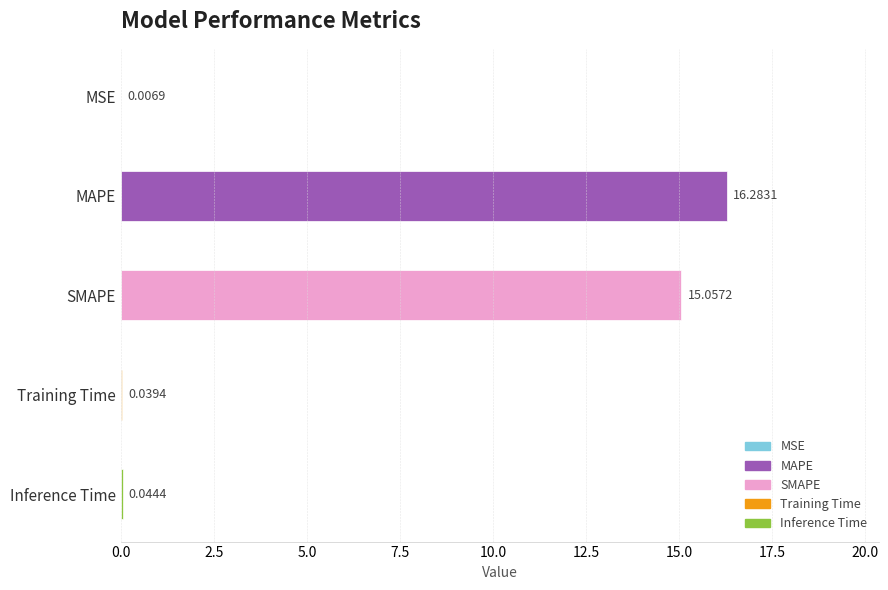

Does the chart contain any negative values?

No